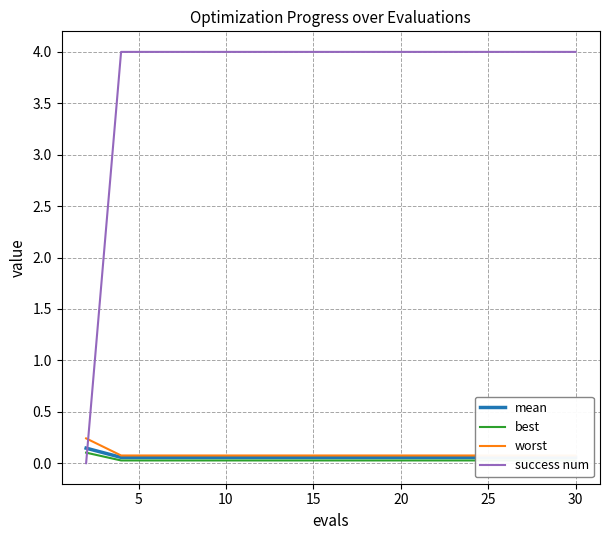

What is the difference between the maximum and minimum values in the mean series?

0.1